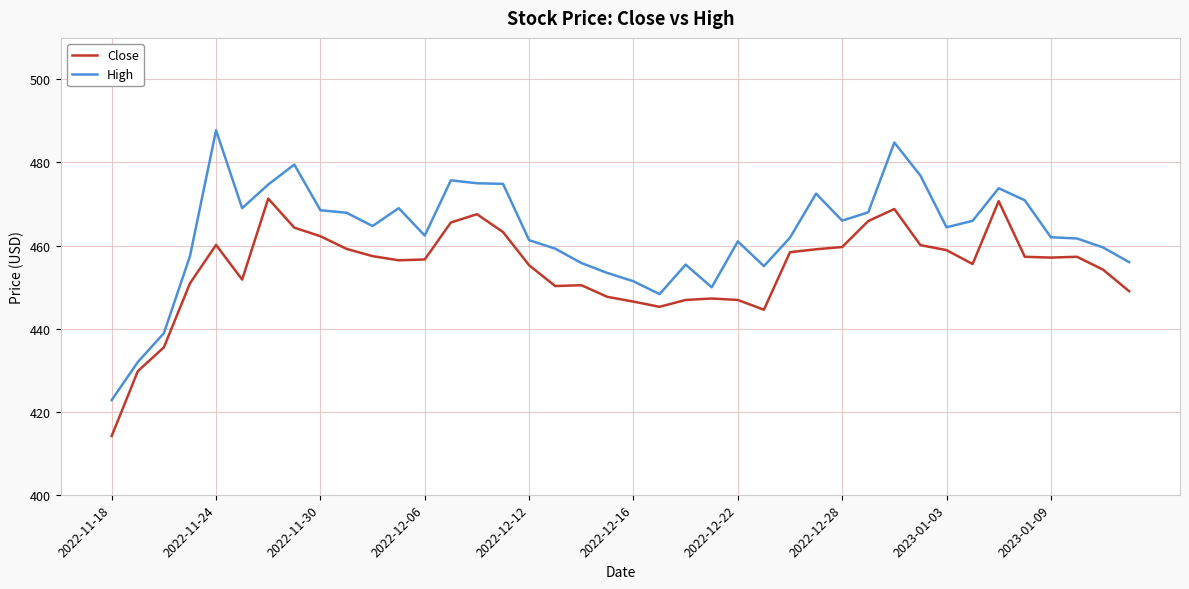

In High, how many points are higher than both neighbors (excluding endpoints)?

9